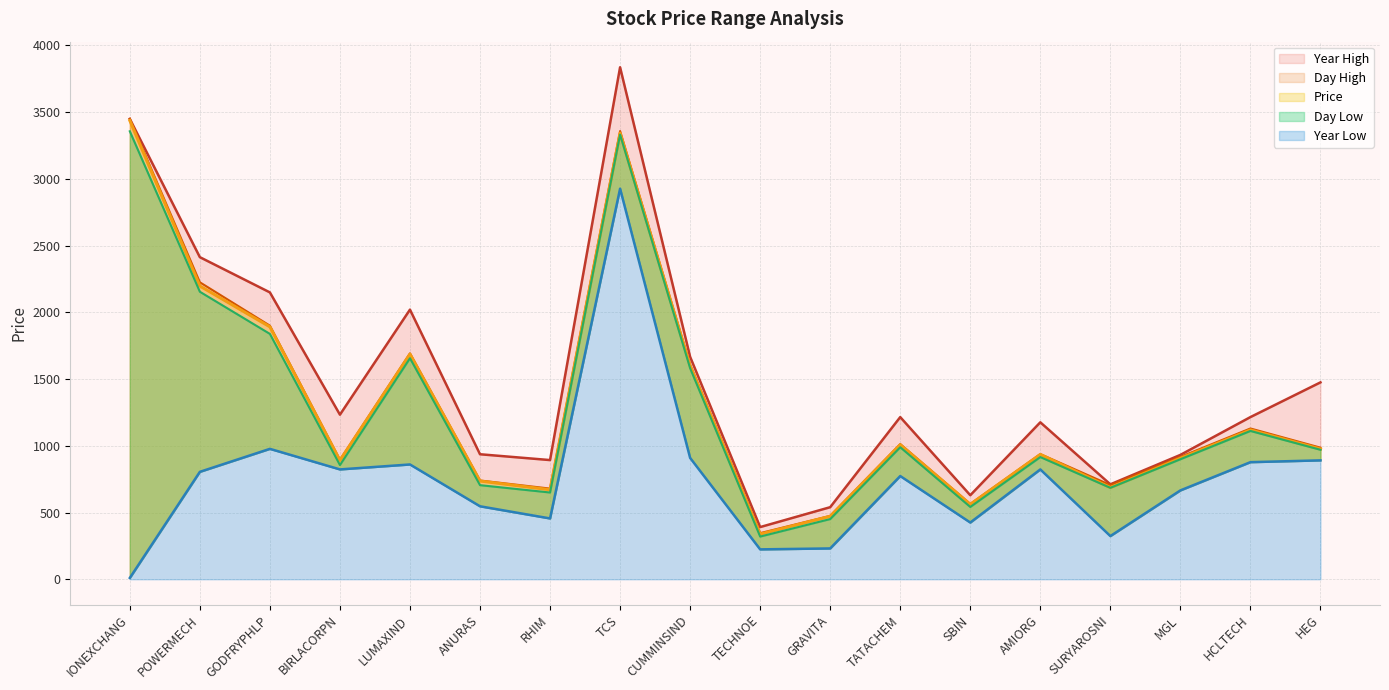

Is it true that Year High equals 2020.0 at LUMAXIND?

True